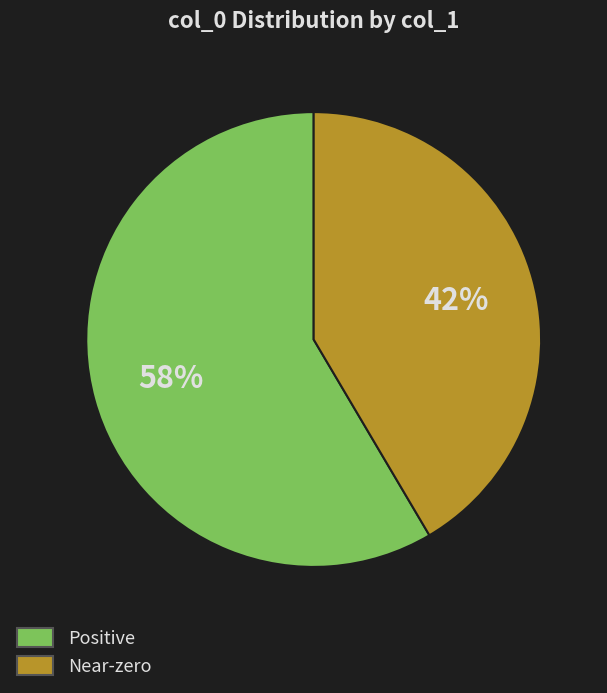

Is there a majority slice in this chart?

Yes